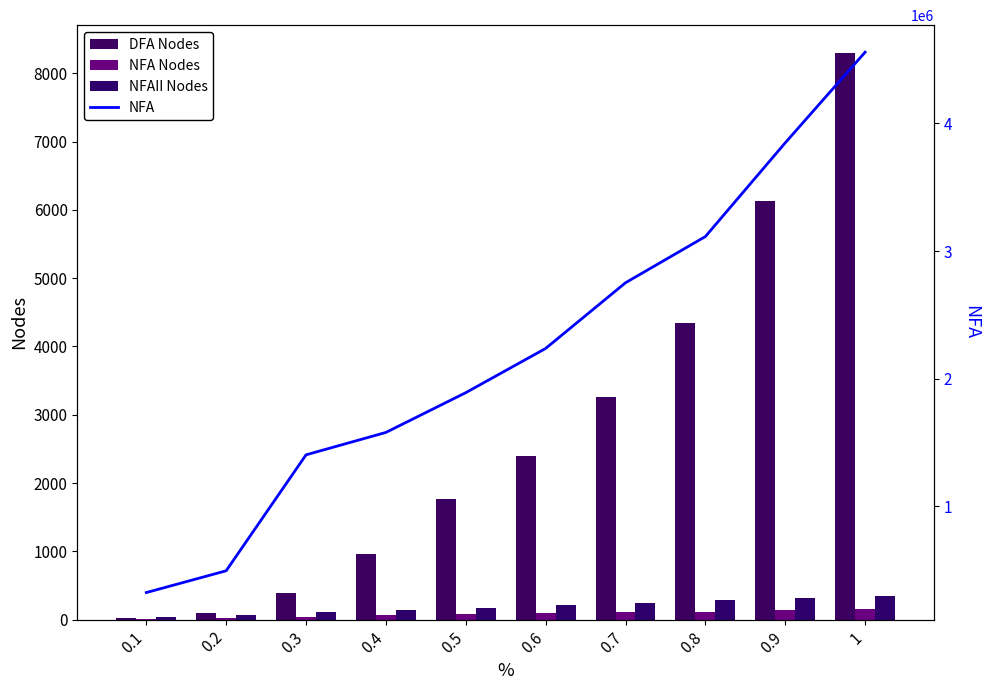

Reading left to right, what are all the values shown in this chart?

DFA Nodes: 0.1=25	0.2=96	0.3=391	0.4=958	0.5=1768	0.6=2394	0.7=3262	0.8=4345	0.9=6128	1=8291
NFA Nodes: 0.1=15	0.2=23	0.3=45	0.4=60	0.5=82	0.6=91	0.7=106	0.8=116	0.9=140	1=154
NFAII Nodes: 0.1=37	0.2=72	0.3=107	0.4=142	0.5=177	0.6=212	0.7=247	0.8=282	0.9=317	1=349
NFA: 0.1=323275	0.2=494068	0.3=1402660	0.4=1578254	0.5=1889823	0.6=2236510	0.7=2751290	0.8=3113285	0.9=3848083	1=4558267